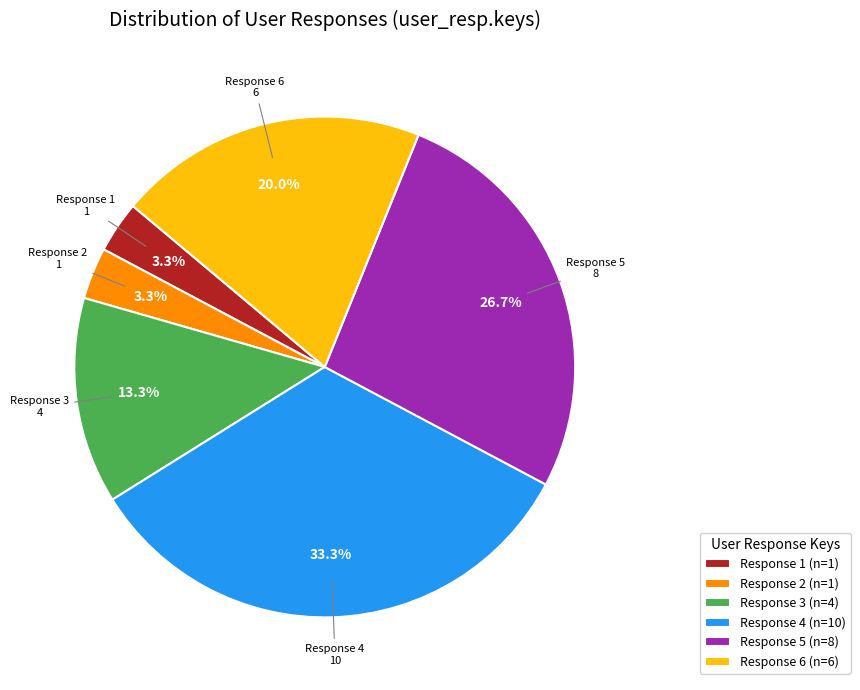

Count the number of slices in the pie.

6